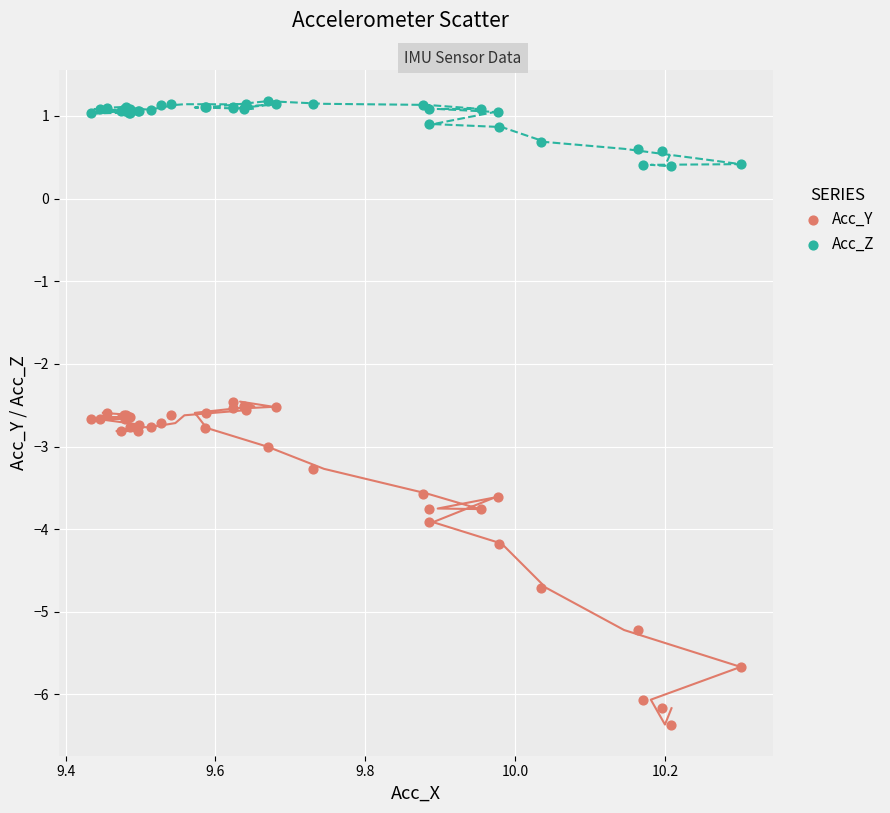

Which series has the widest spread of Y values?

Acc_Y